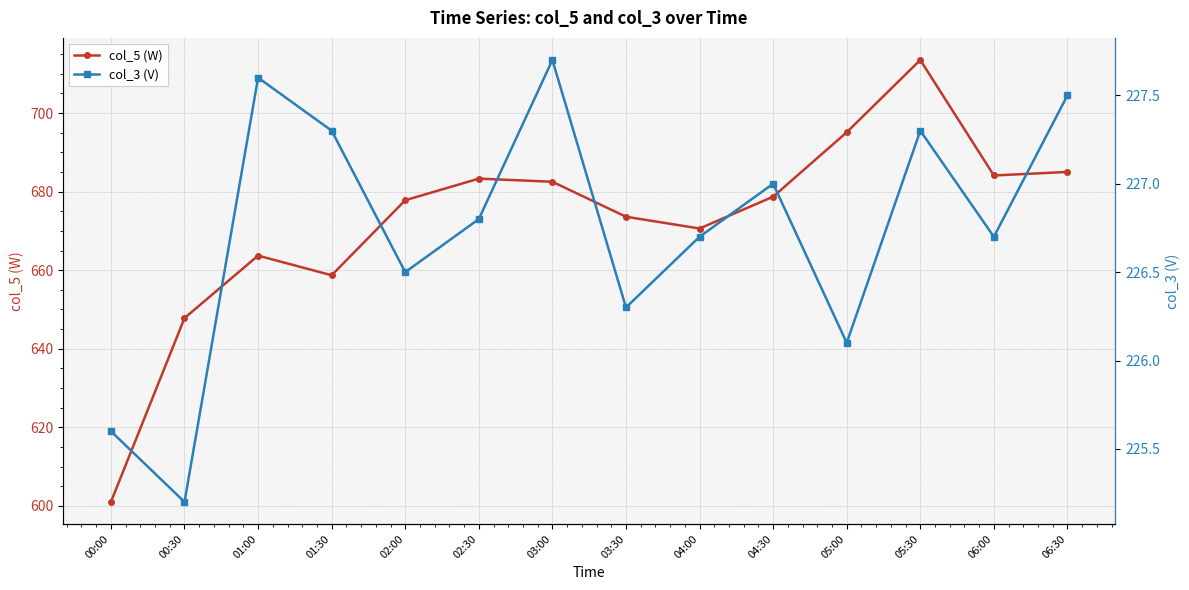

What position from the right is 06:00?

2